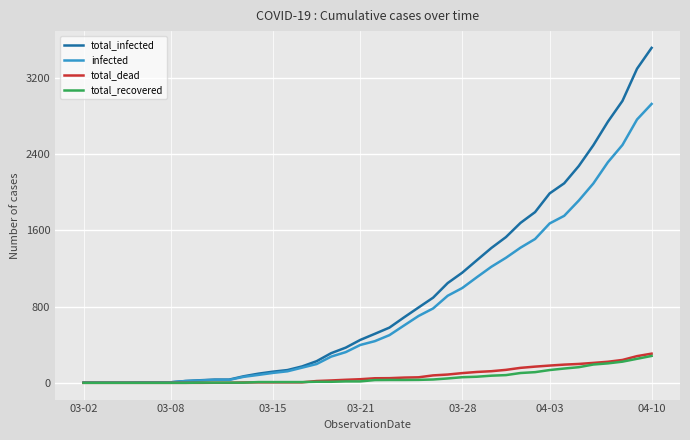

How many lines are shown in the chart?

4